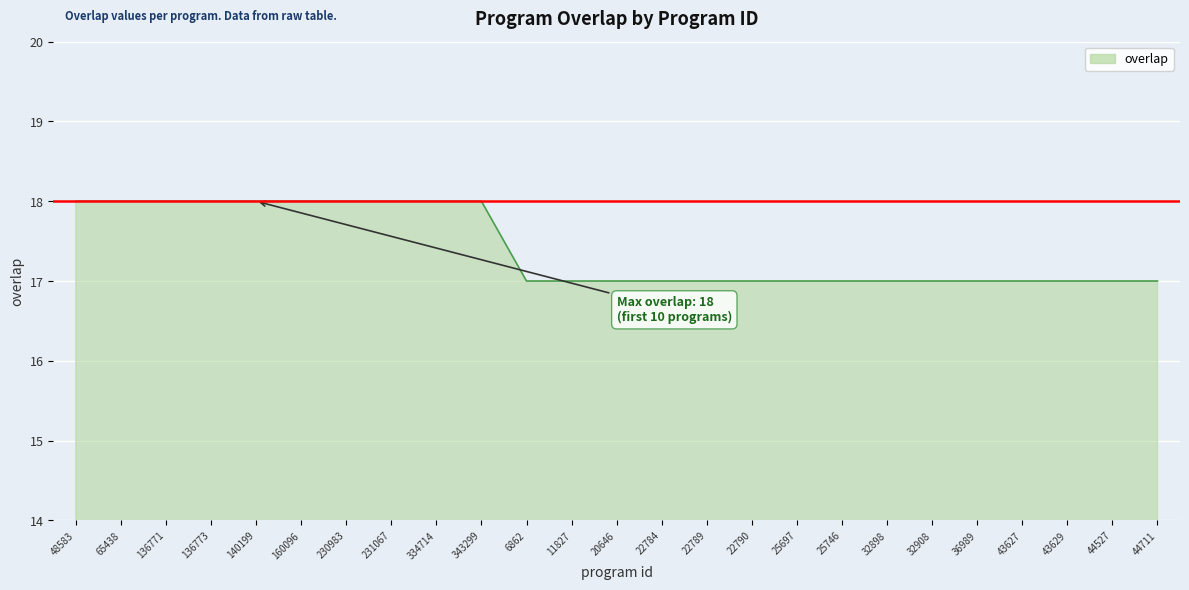

How many categories are shown in the chart?

25